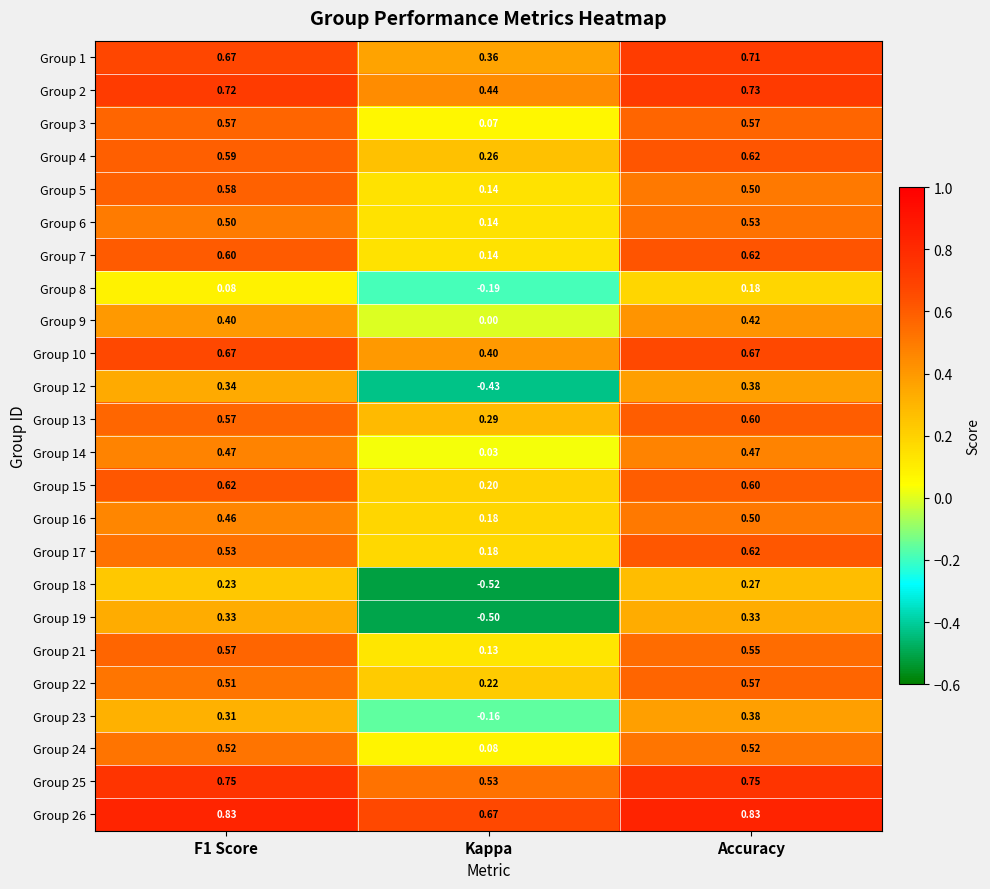

Which category has the lowest value in the Group 19 series?

Kappa